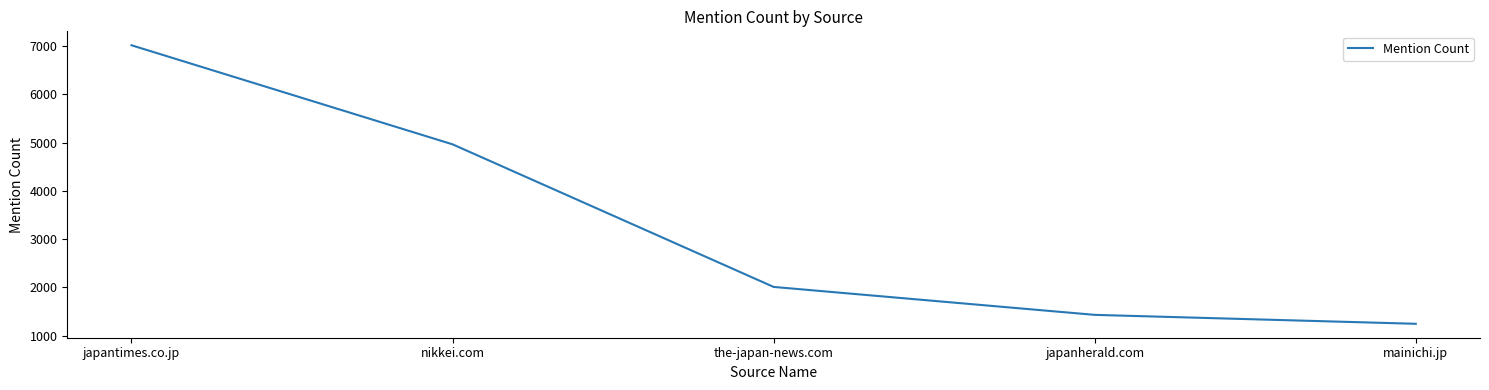

What is the sum of all values?

16675